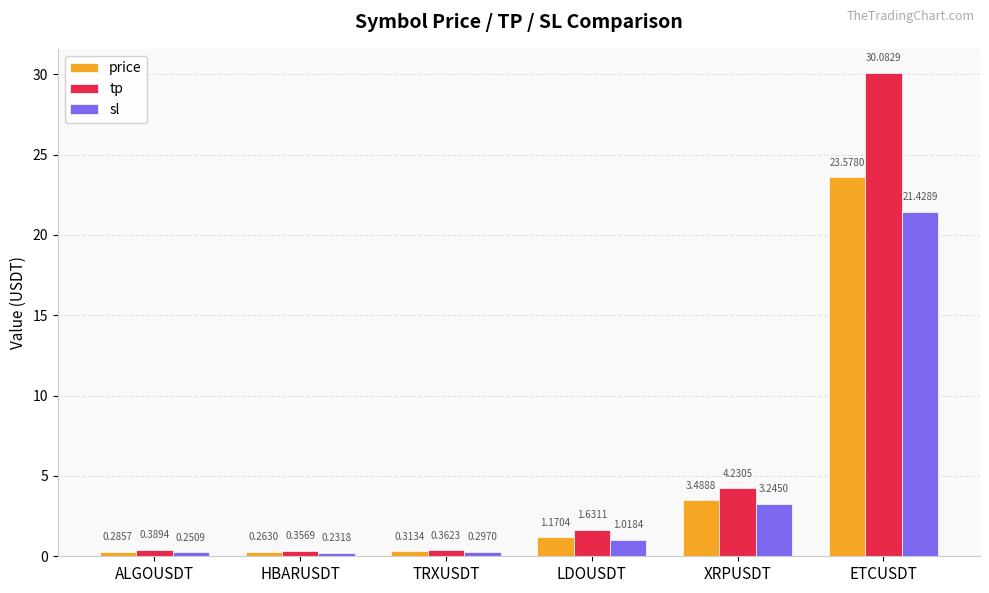

Where does the sl series first go above 1?

LDOUSDT